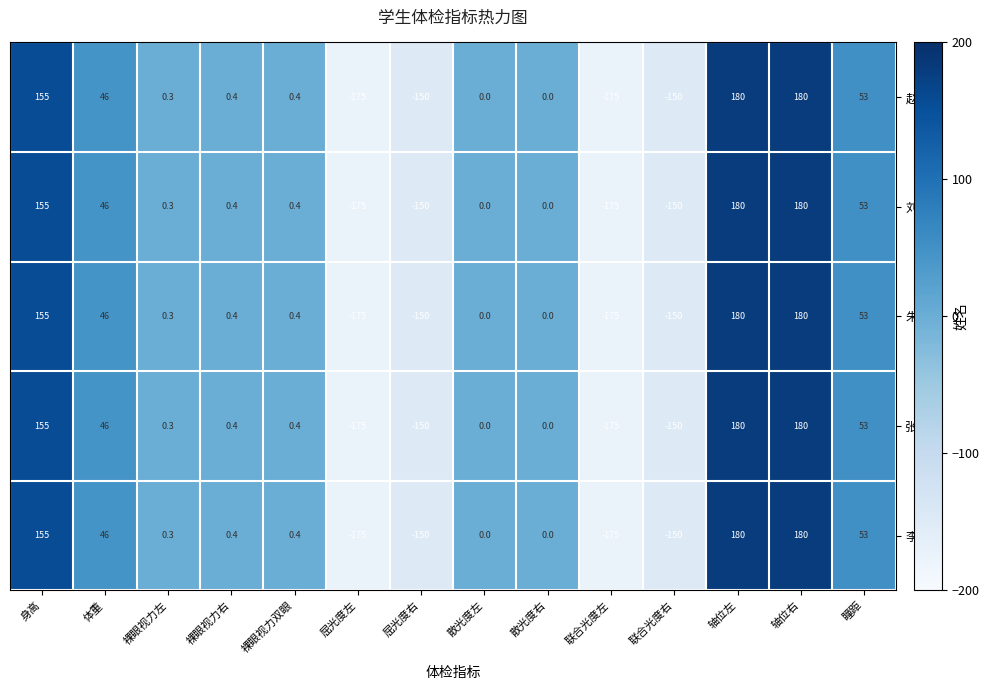

What value does the 李龙城 series have at 身高?

155.0